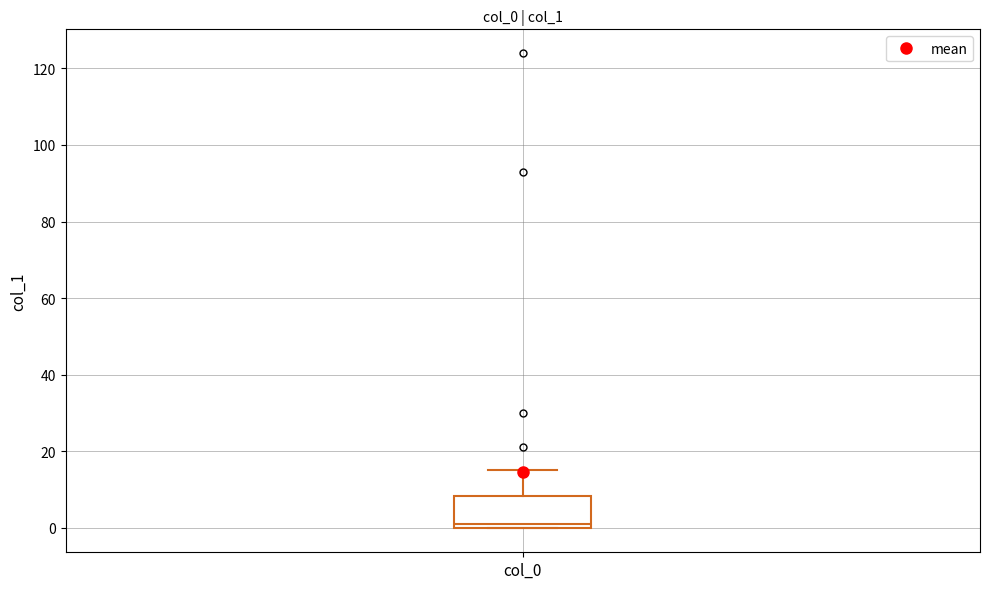

Read this box plot against the y-axis: the position of the median line, the range covered by the box, and the ends of both whiskers. The values are not printed on the chart, so give them approximately, as read against the axis.

median 2, box 0 to 8, whiskers 0 to 16